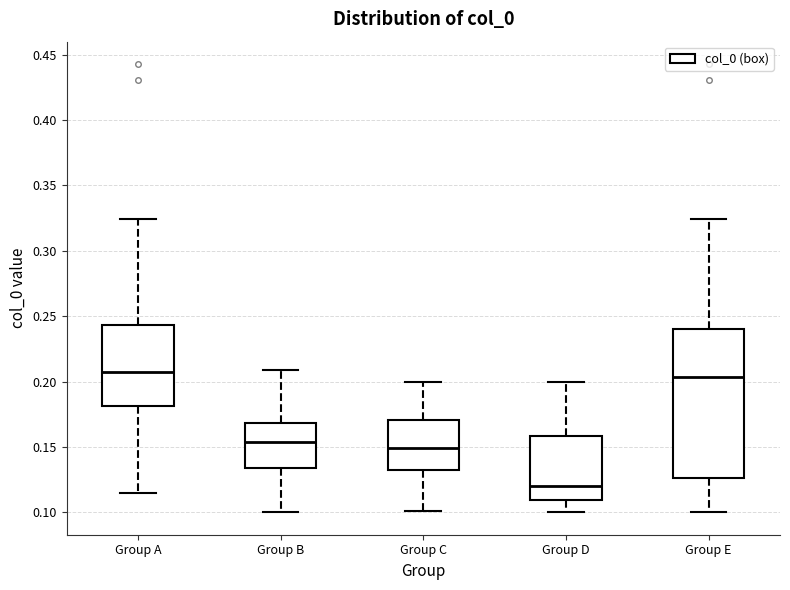

Which box has the lowest median line?

Group D